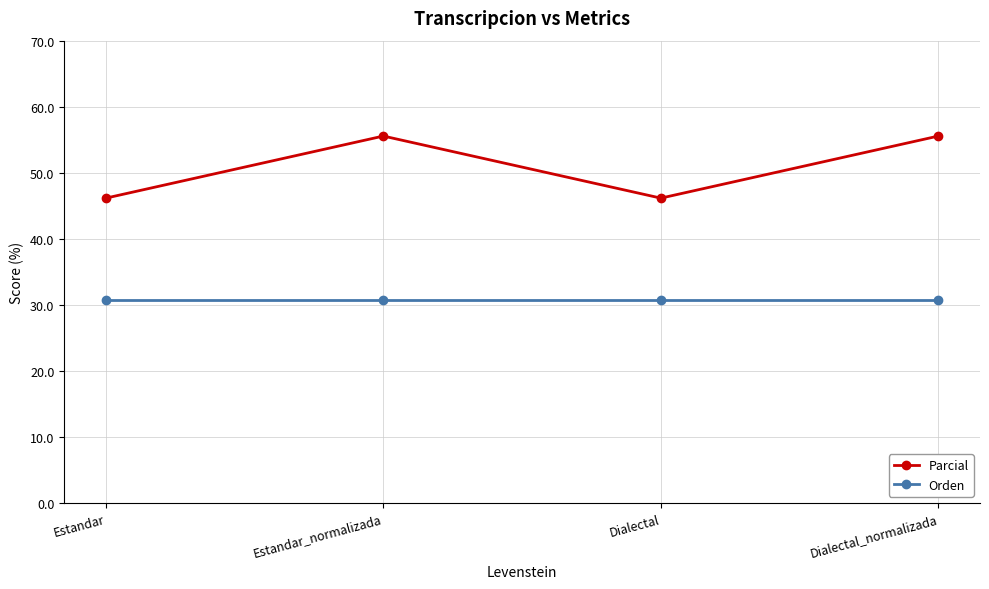

What is the spread (max minus min) of values at Dialectal_normalizada?

24.8